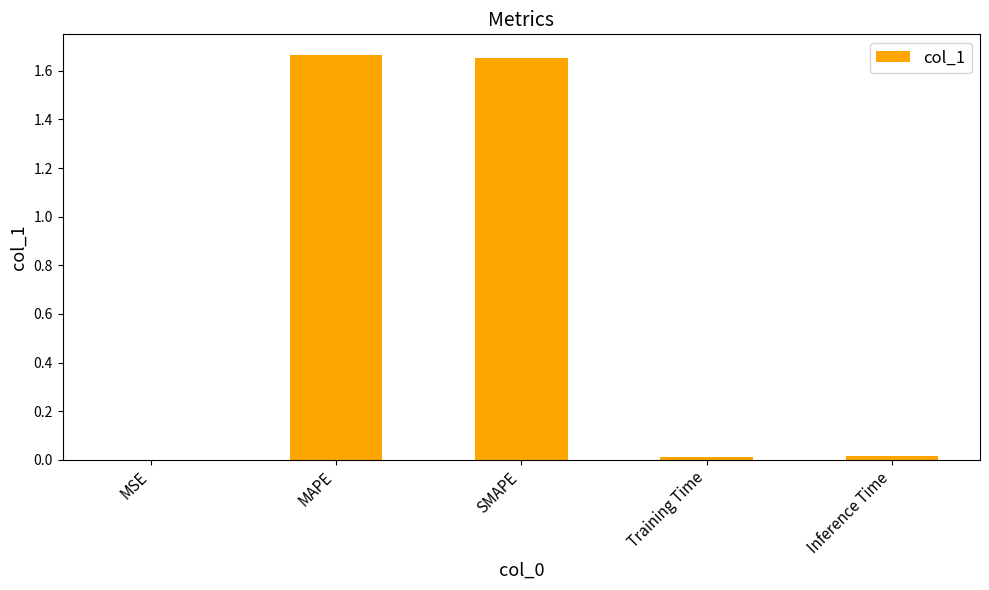

What is the sum of all values?

3.3